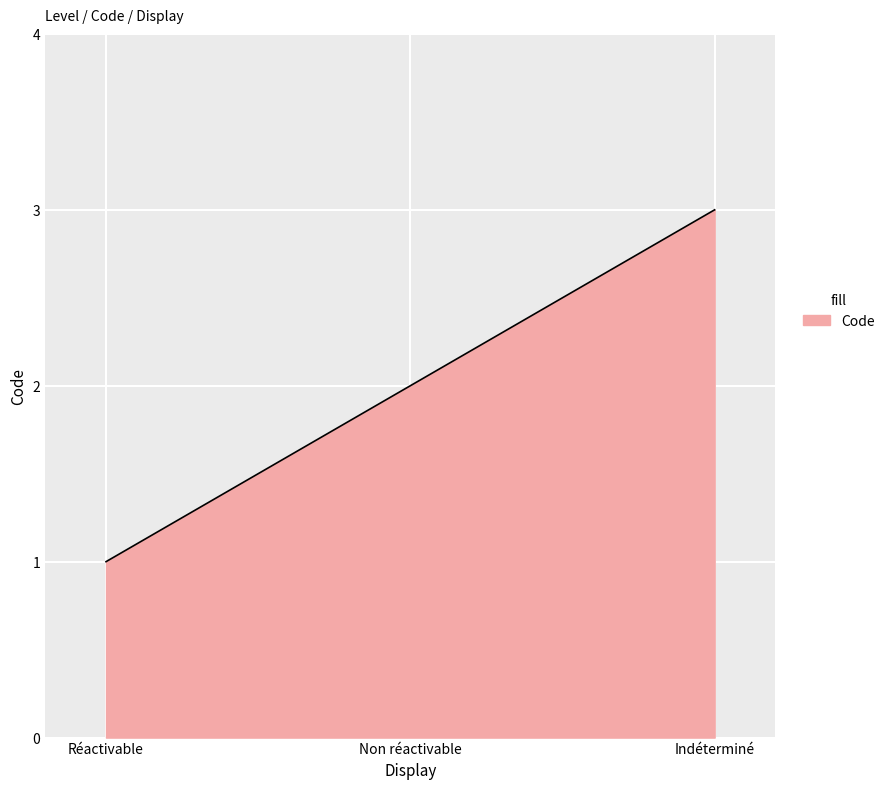

What is the value of the 1st point from the left?

1